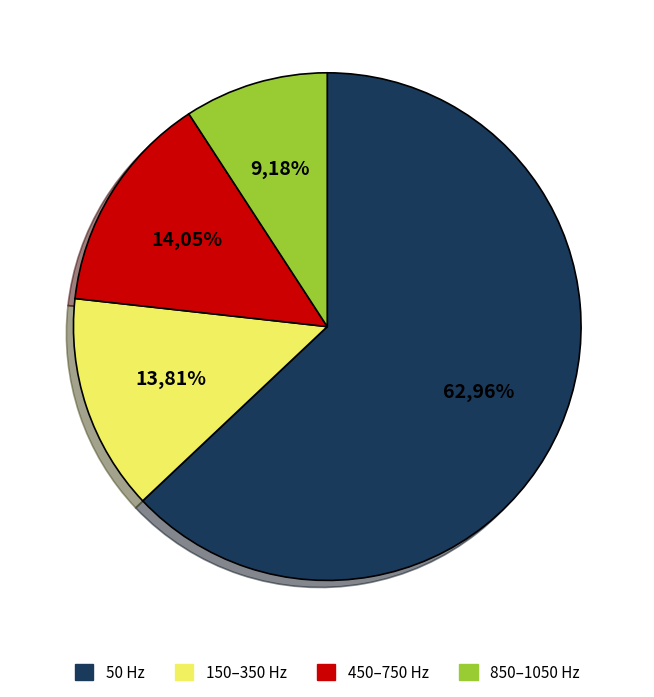

Combined, do 150 Hz and 550 Hz account for over 50%?

No